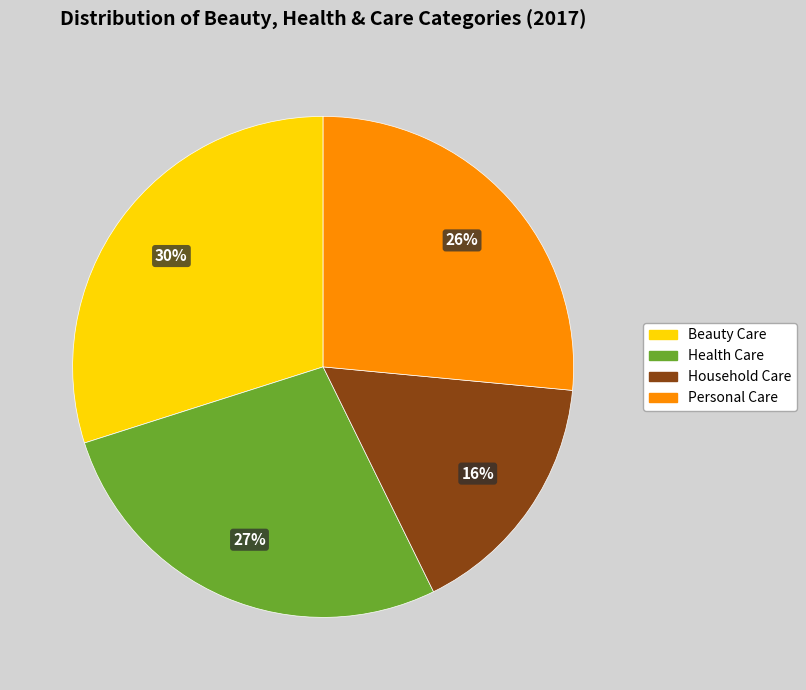

To the nearest percent, what is the average slice percentage?

25%